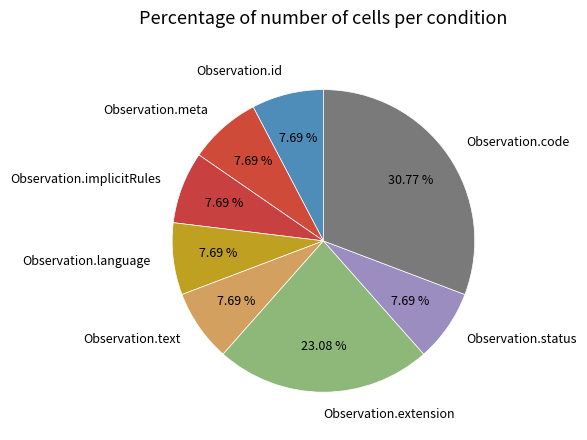

True or false: Observation.implicitRules accounts for 17% of the total.

False